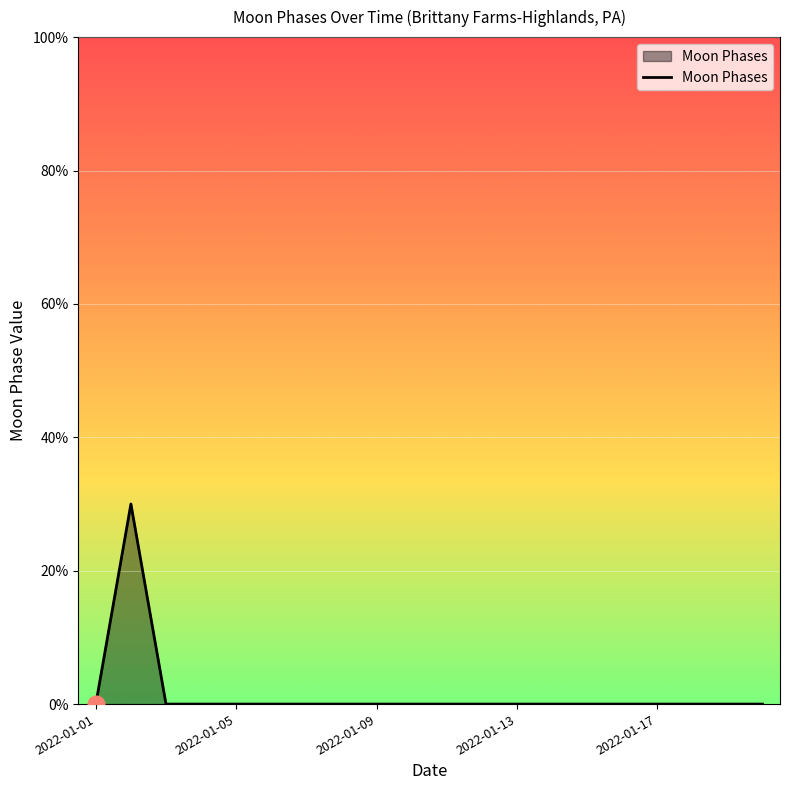

Reading right to left, list all the values displayed in this chart.

0	0	0	0	0	0	0	0	0	0	0	0	0	0	0	0	0	0	3	0